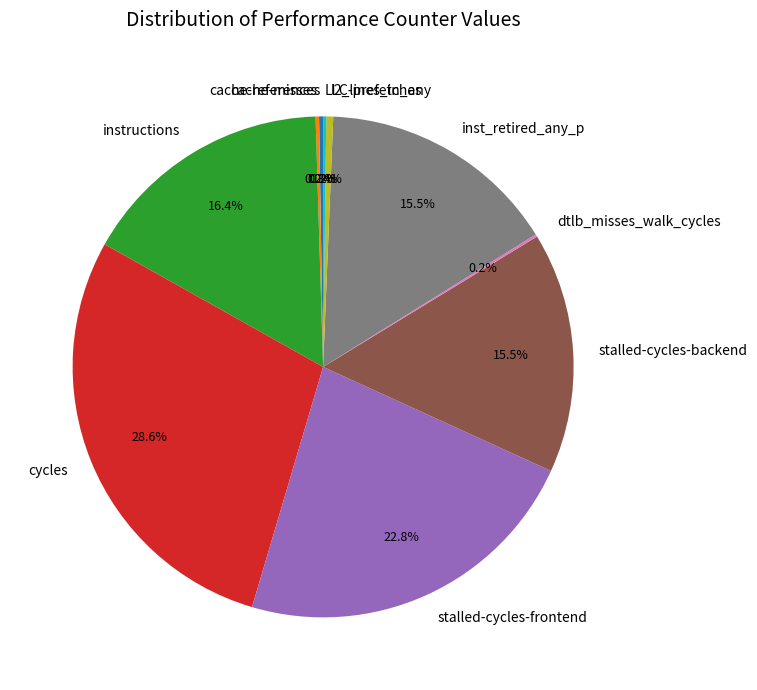

To the nearest percent, what is the difference between the largest and smallest slice percentages?

28%